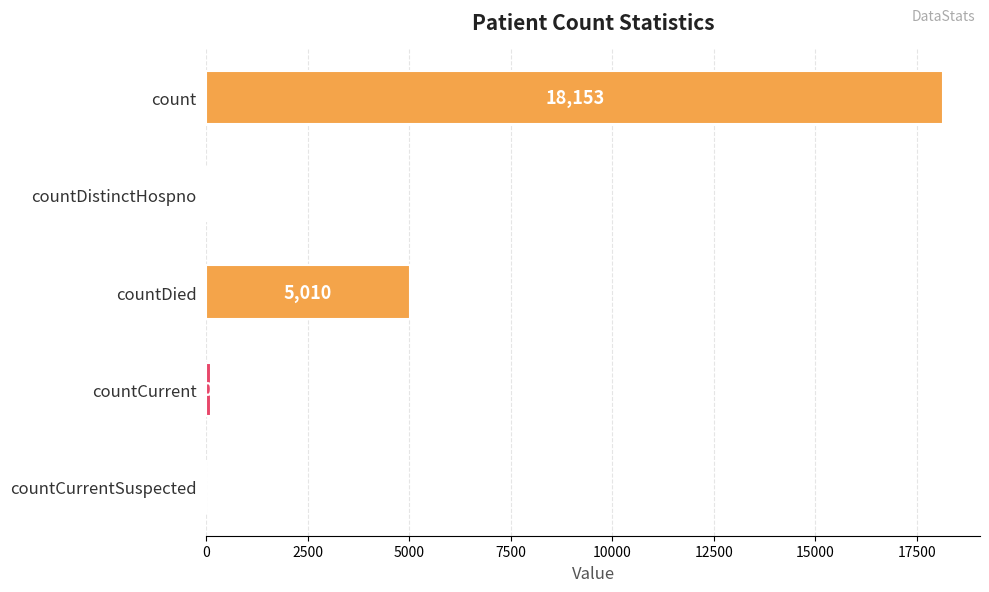

True or false: the data shows 5010 at countDied.

True